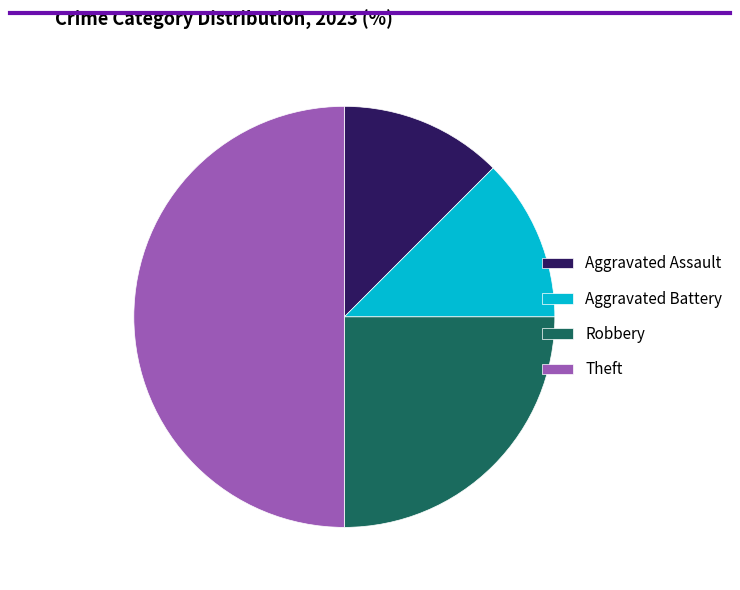

Approximately how many times larger is the value at Robbery compared to Aggravated Battery?

2.0